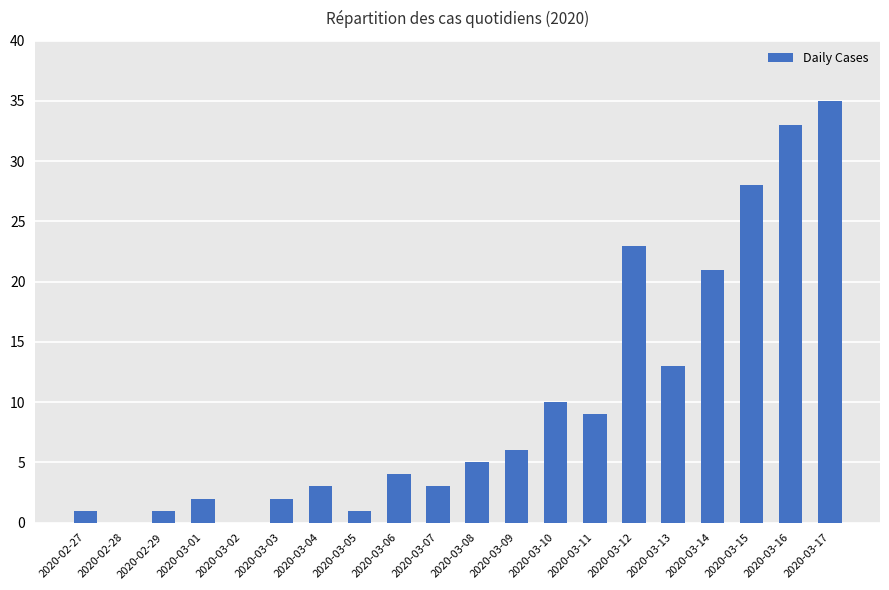

Which label corresponds to the largest value in the chart?

2020-03-17